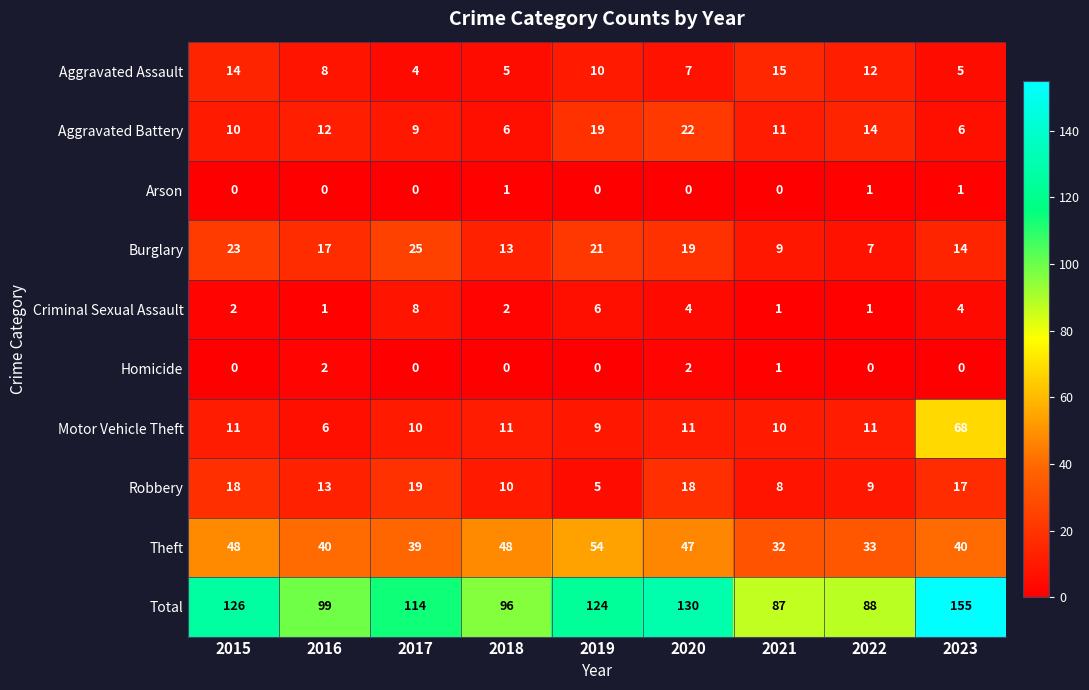

Read the Criminal Sexual Assault value at 2017.

8